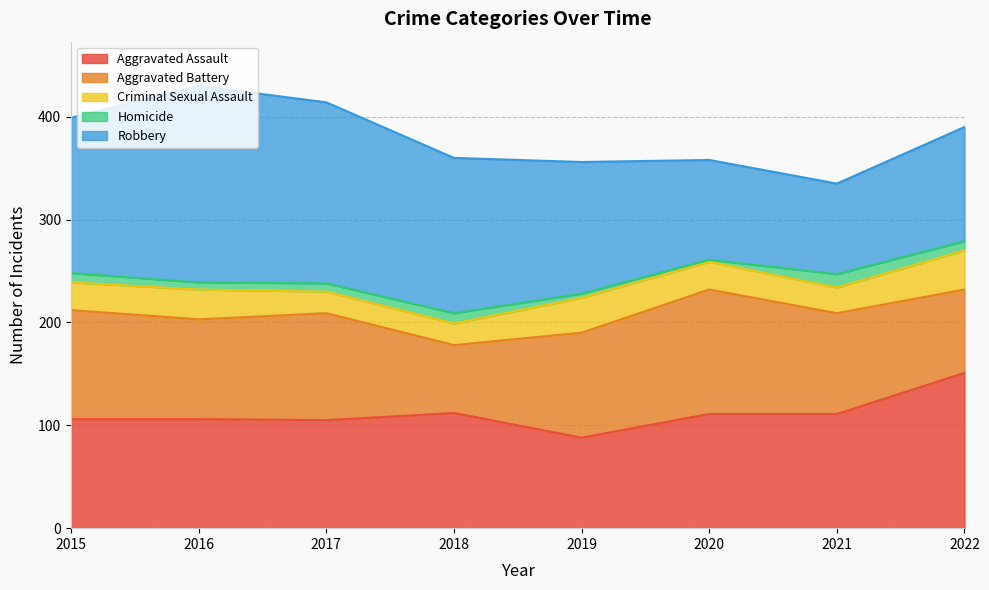

Count the Criminal Sexual Assault values in the range 25 to 34.

5